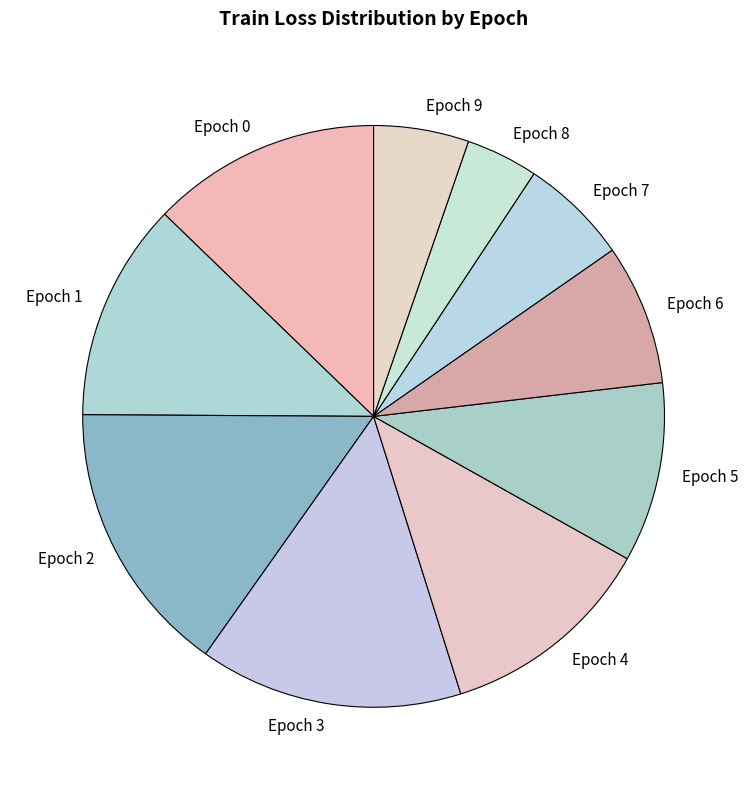

Is there a majority slice in this chart?

No